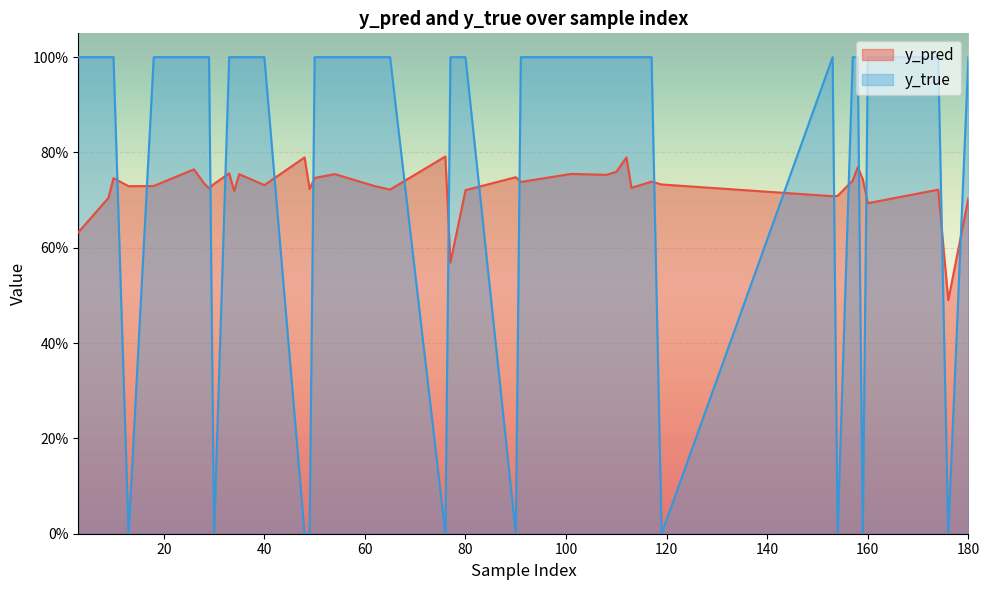

How many data points does each series have?

40